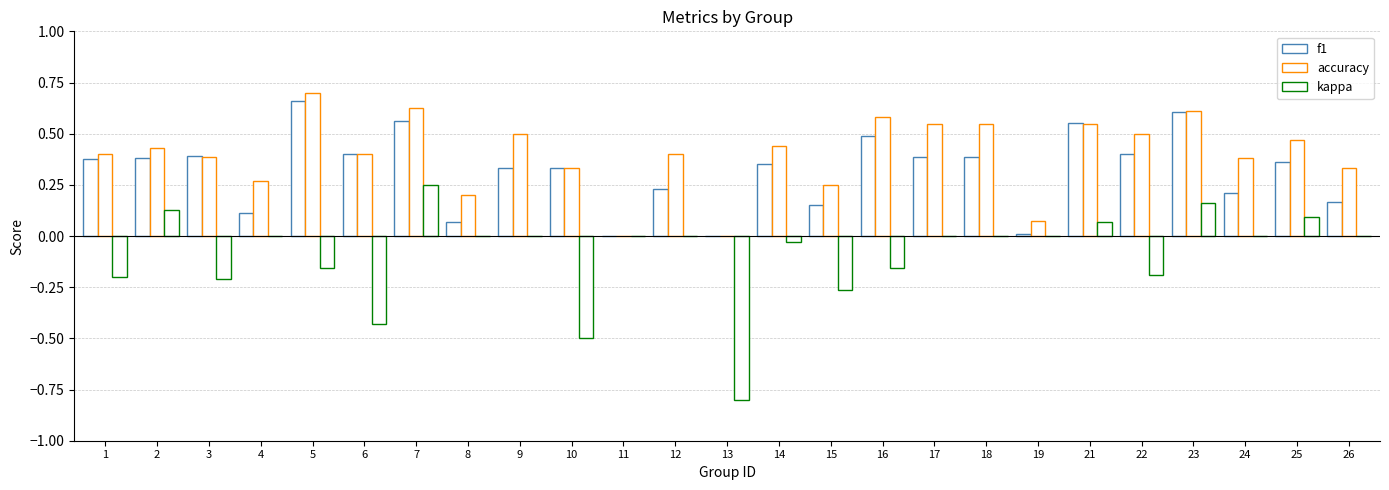

List the series in order of their overall mean, highest first.

accuracy, f1, kappa